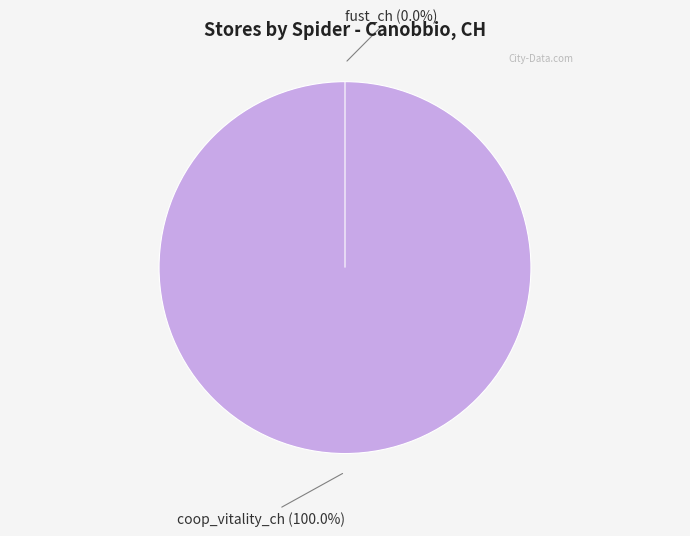

Does coop_vitality_ch represent more than half of the total?

Yes